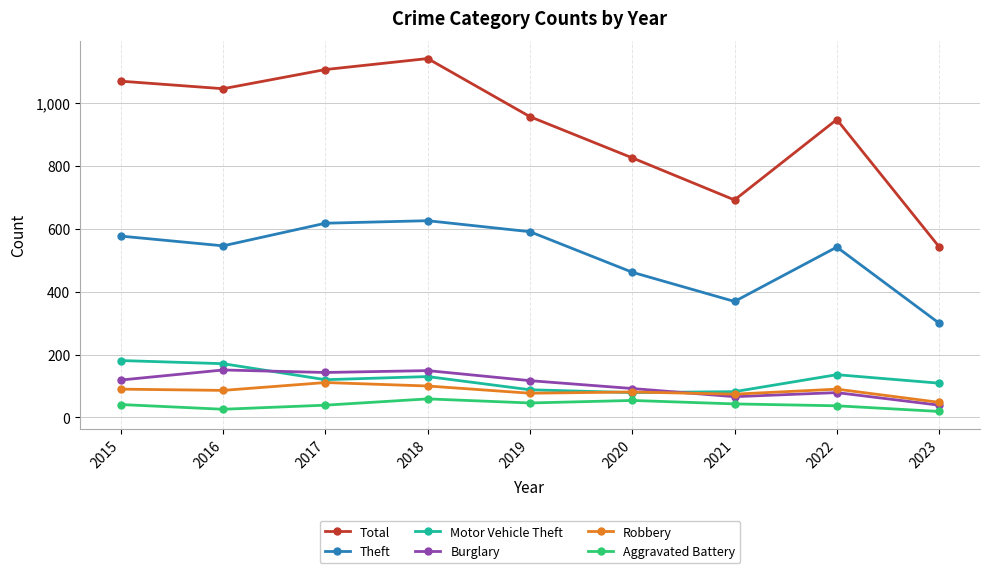

What is the spread (max minus min) of values at 2017?

1068